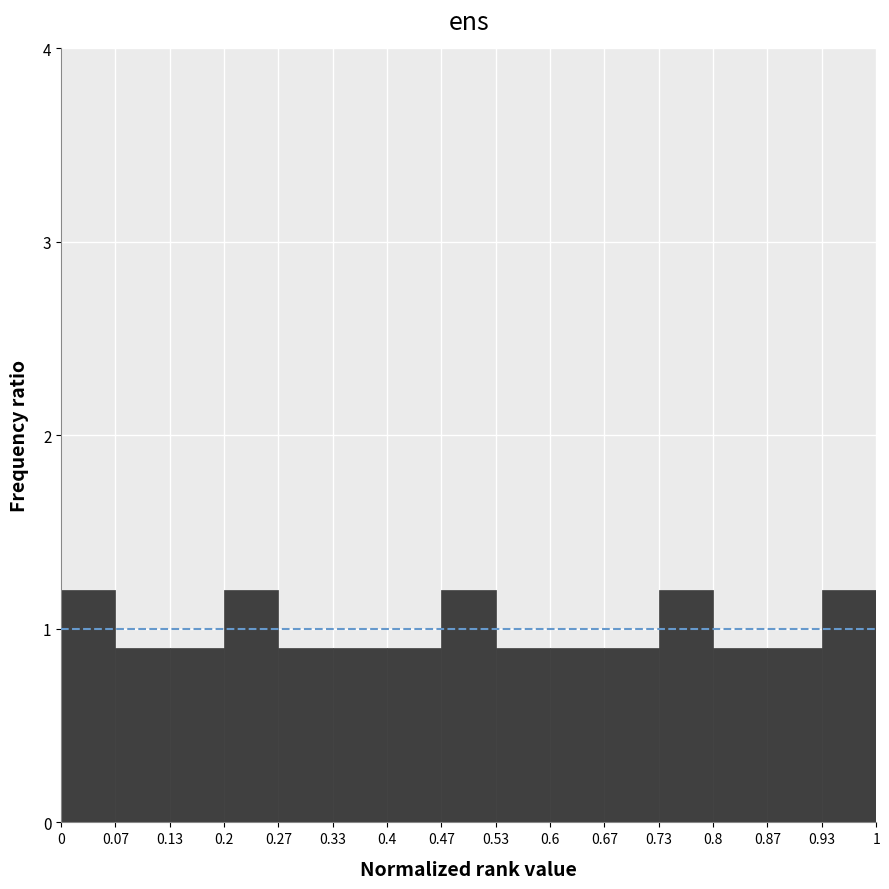

Reading left to right, transcribe this chart: for each bar, give the range it covers on the x-axis and its height. The values are not printed on the chart, so give them approximately, as read against the axis.

0 to 0.07: 1.2
0.07 to 0.13: 0.9
0.13 to 0.2: 0.9
0.2 to 0.27: 1.2
0.27 to 0.33: 0.9
0.33 to 0.4: 0.9
0.4 to 0.47: 0.9
0.47 to 0.53: 1.2
0.53 to 0.6: 0.9
0.6 to 0.67: 0.9
0.67 to 0.73: 0.9
0.73 to 0.8: 1.2
0.8 to 0.87: 0.9
0.87 to 0.93: 0.9
0.93 to 1: 1.2